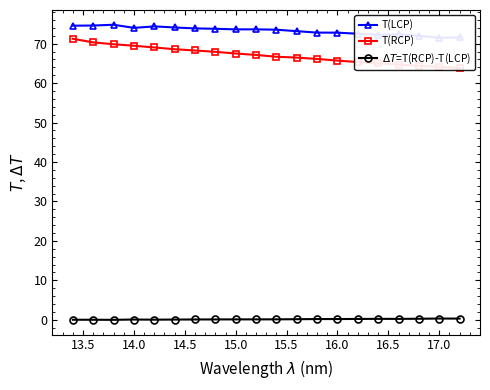

Reading left to right, transcribe all the data shown in this chart.

T(LCP): 74.6	74.6	74.8	74.0	74.4	74.1	73.9	73.8	73.6	73.6	73.6	73.2	72.8	72.8	72.5	72.3	72.4	72.0	71.5	71.6
T(RCP): 71.3	70.3	69.9	69.5	69.1	68.6	68.3	67.9	67.5	67.2	66.7	66.5	66.1	65.7	65.4	65.0	64.7	64.4	64.1	63.8
$\Delta T$=T(RCP)-T(LCP): 0.0	-0.0	-0.0	0.1	0.0	0.0	0.1	0.1	0.1	0.1	0.1	0.1	0.2	0.2	0.2	0.2	0.2	0.3	0.3	0.3